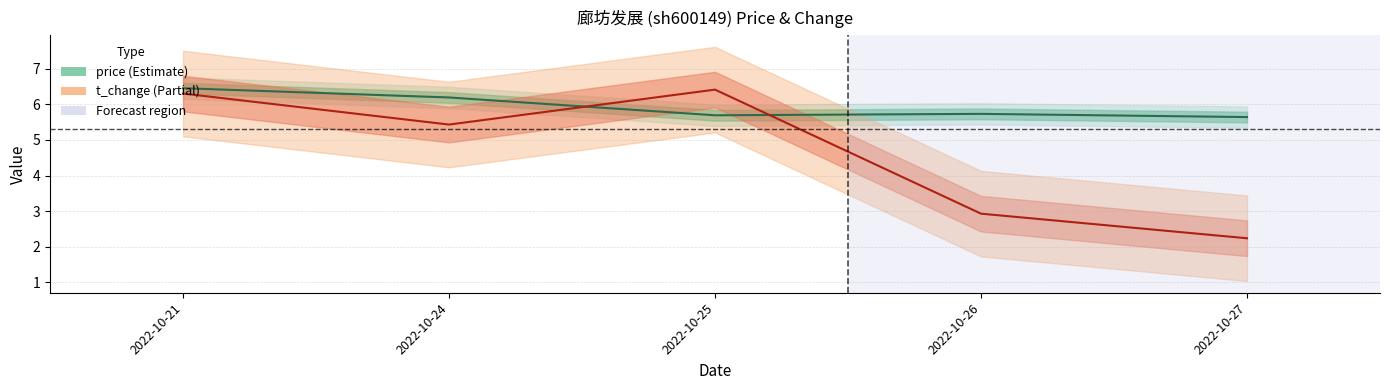

How many lines are shown in the chart?

2